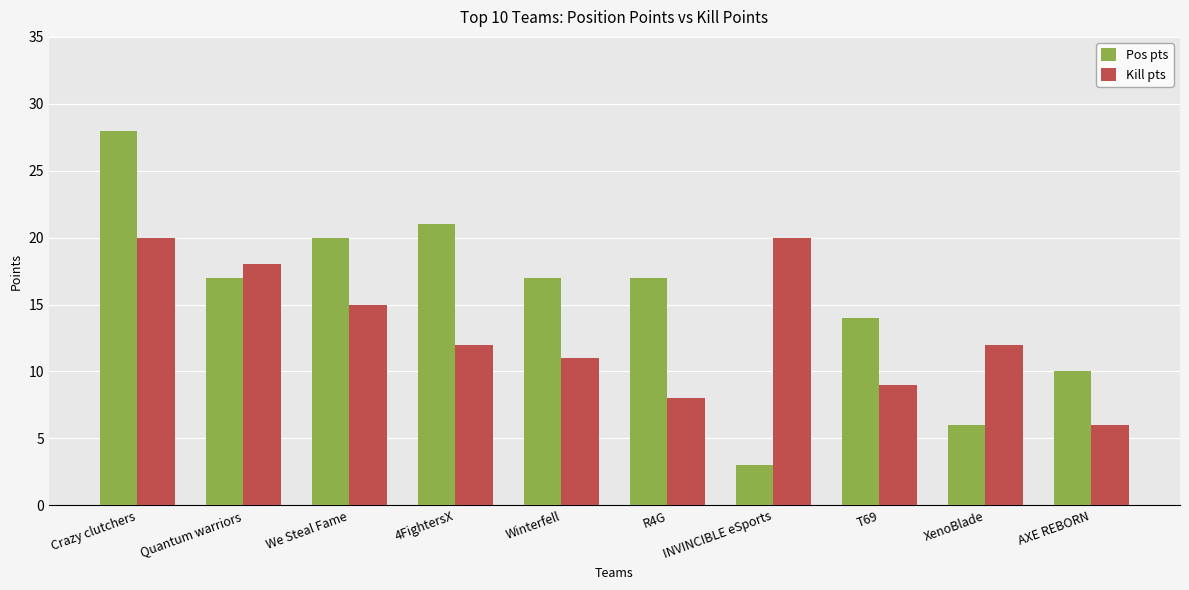

How many categories are shown in the chart?

10